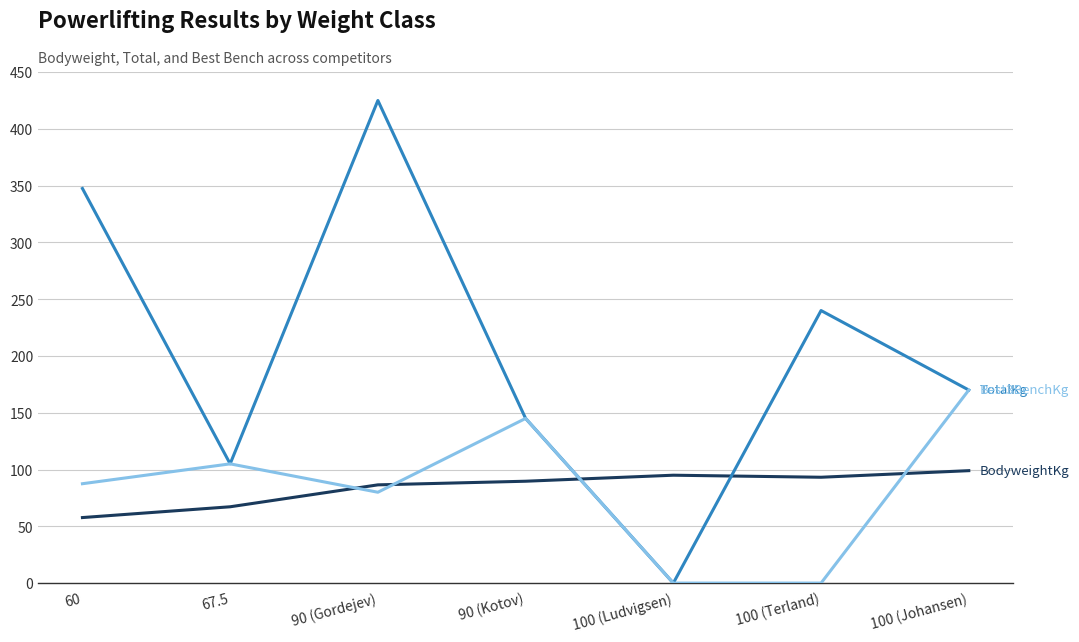

What is the maximum value shown in the chart?

425.0